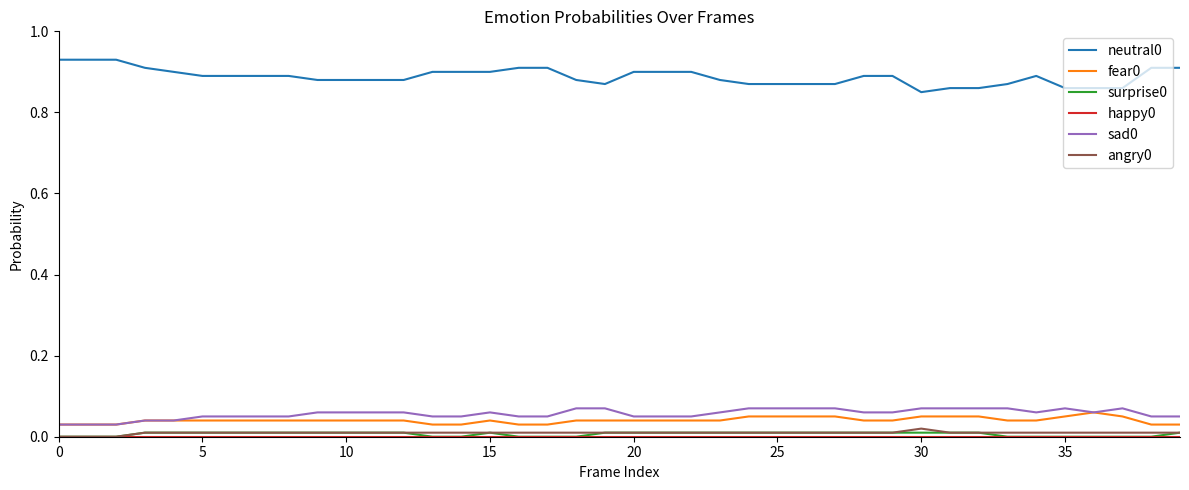

True or false: sad0 and angry0 cross at least once.

False